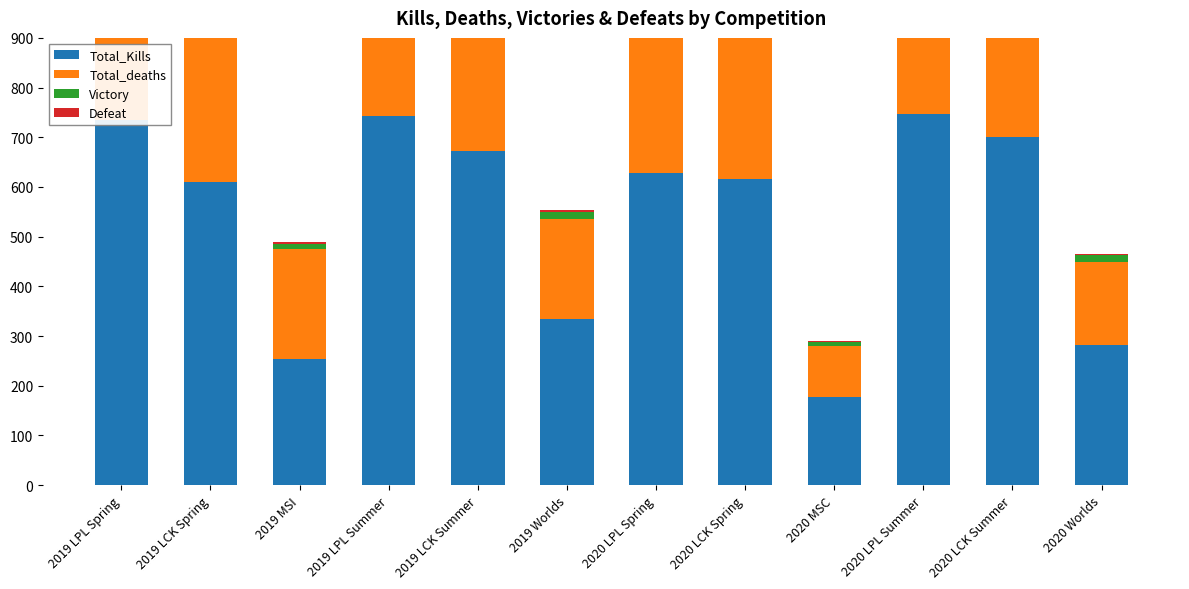

What is the maximum value shown in the chart?

747